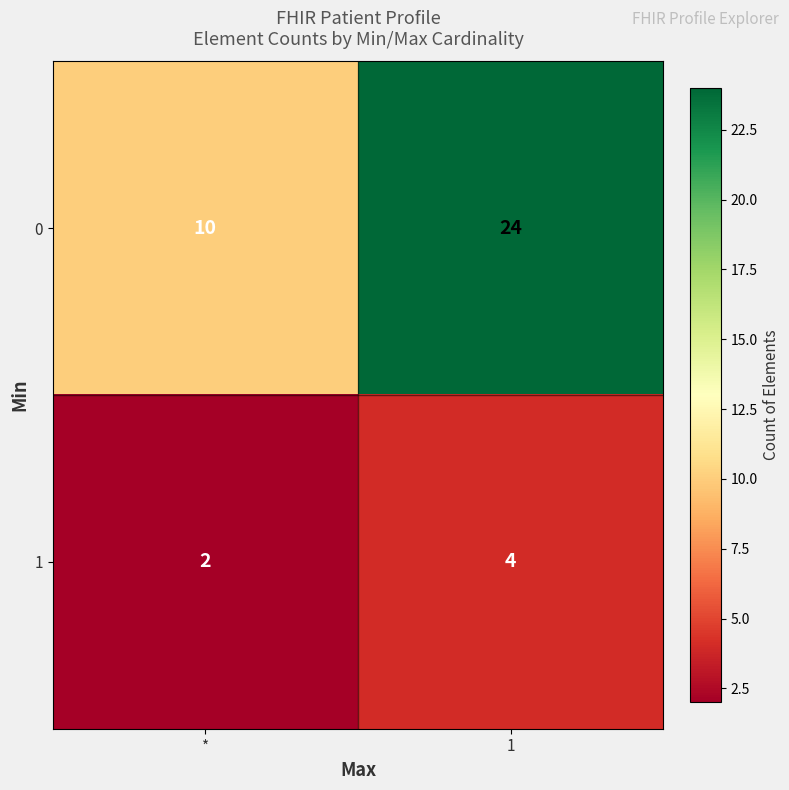

At which label is 1 closest to 3?

*